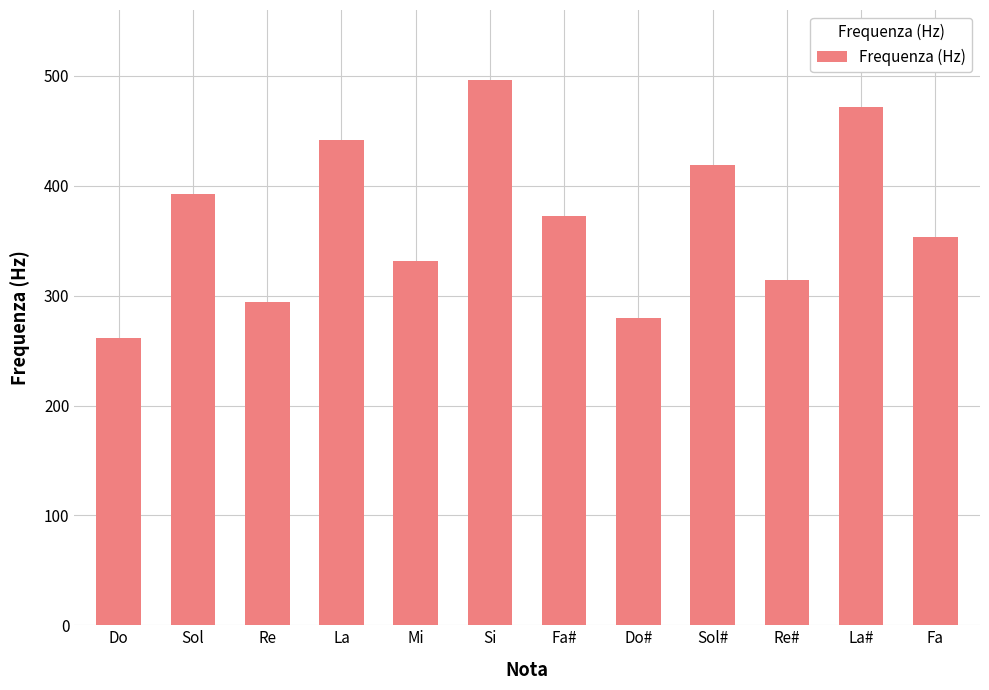

Rank the categories by value from highest to lowest.

Si, La#, La, Sol#, Sol, Fa#, Fa, Mi, Re#, Re, Do#, Do